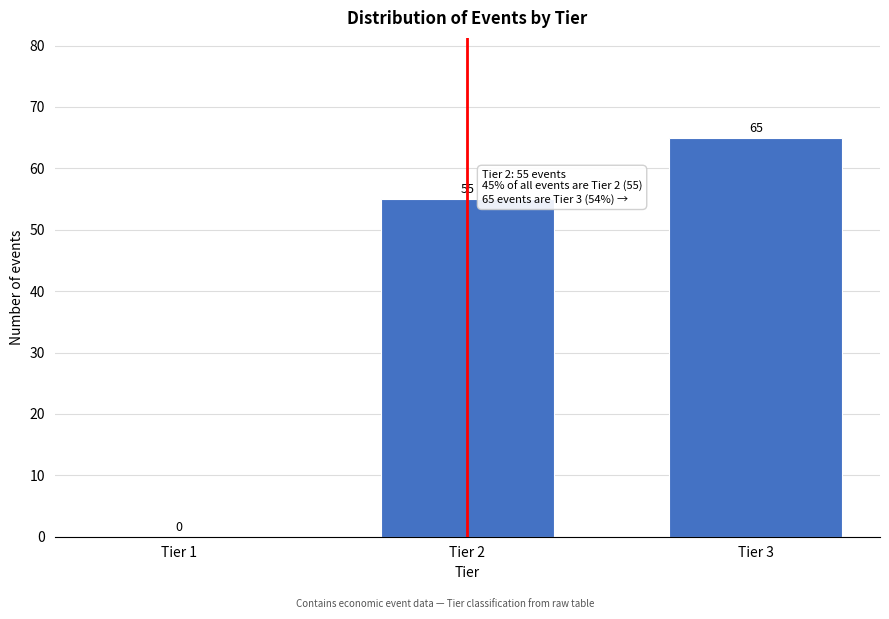

Which has a higher value, Tier 3 or Tier 2?

Tier 3